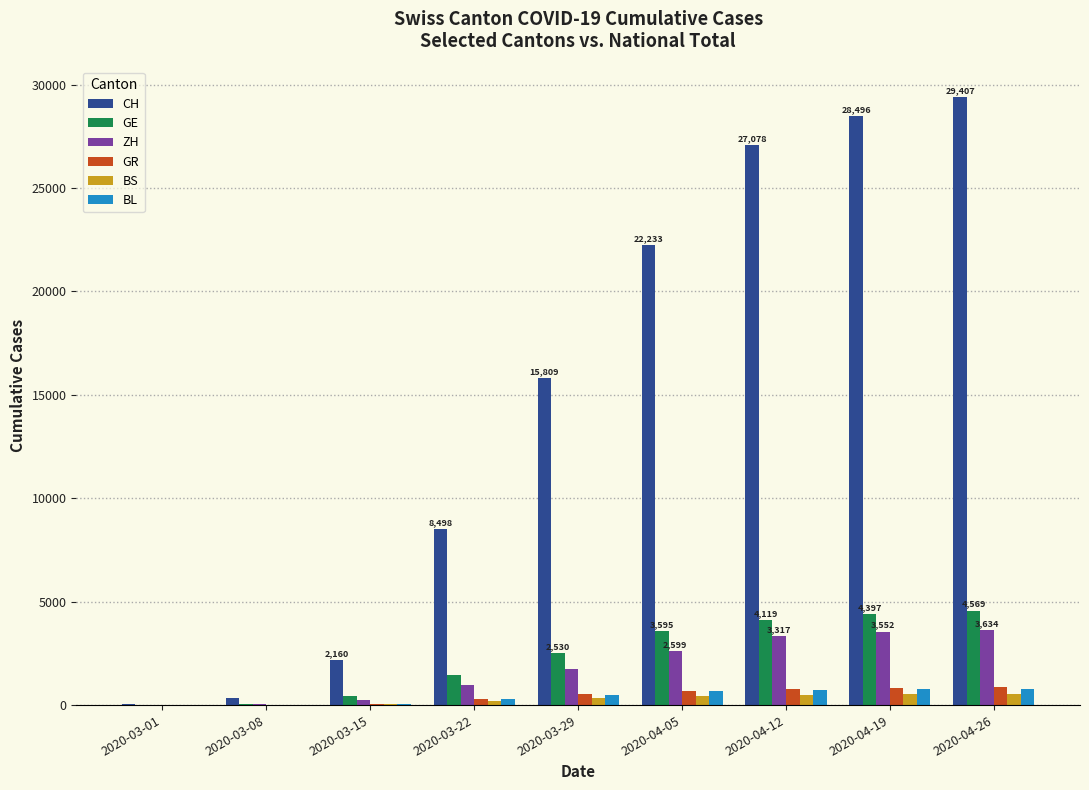

What is the approximate value of BL at 2020-04-05?

660